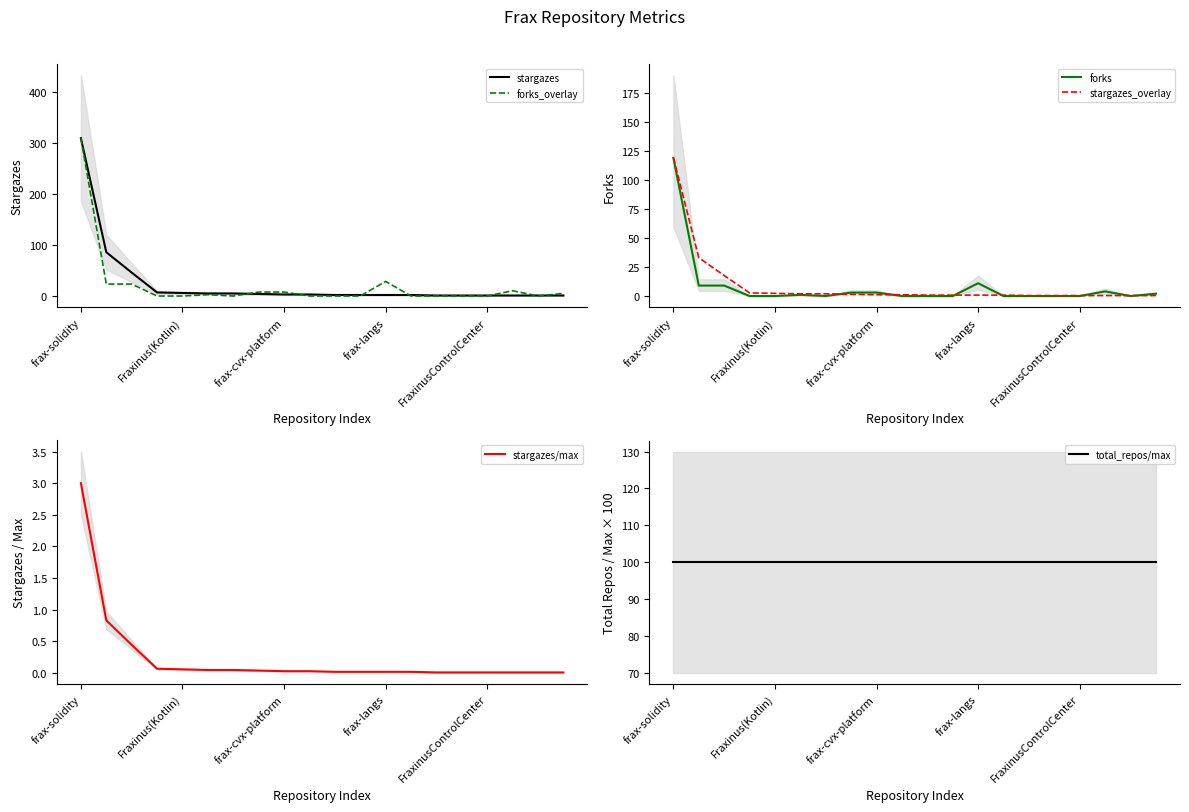

Does the chart display data point markers on the line(s)?

No